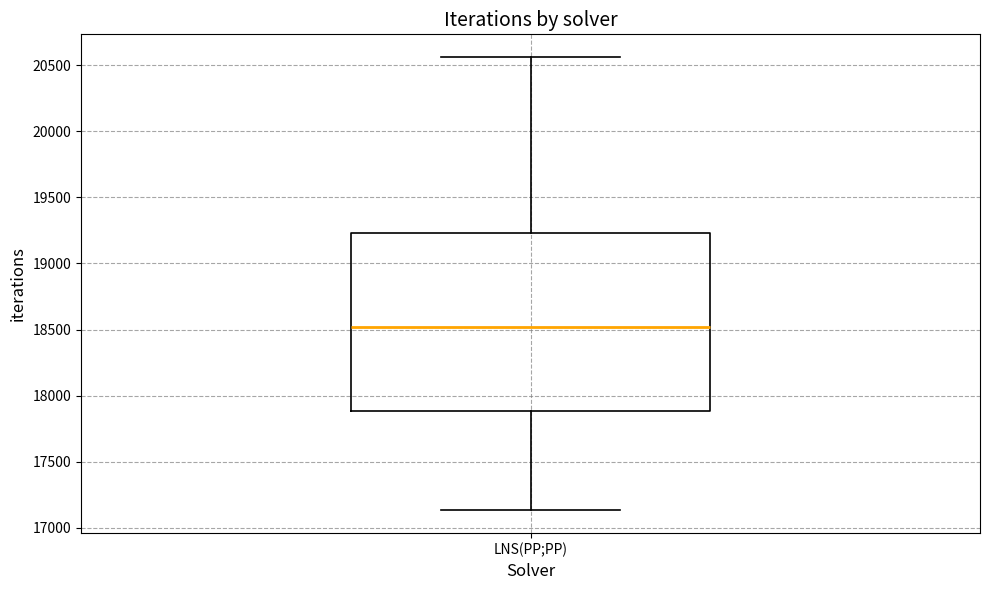

Where does the upper whisker of the box for LNS(PP;PP) end on the y-axis? The values are not printed on the chart, so give them approximately, as read against the axis.

20550